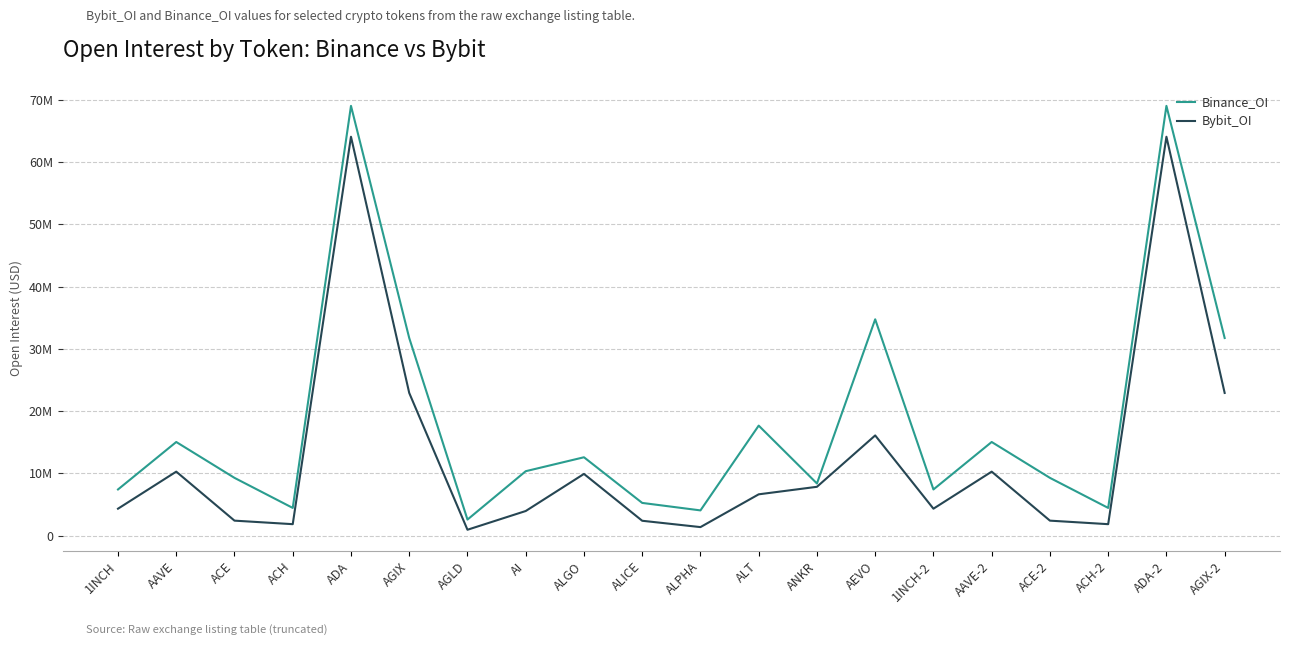

True or false: Binance_OI and Bybit_OI intersect in this chart.

False